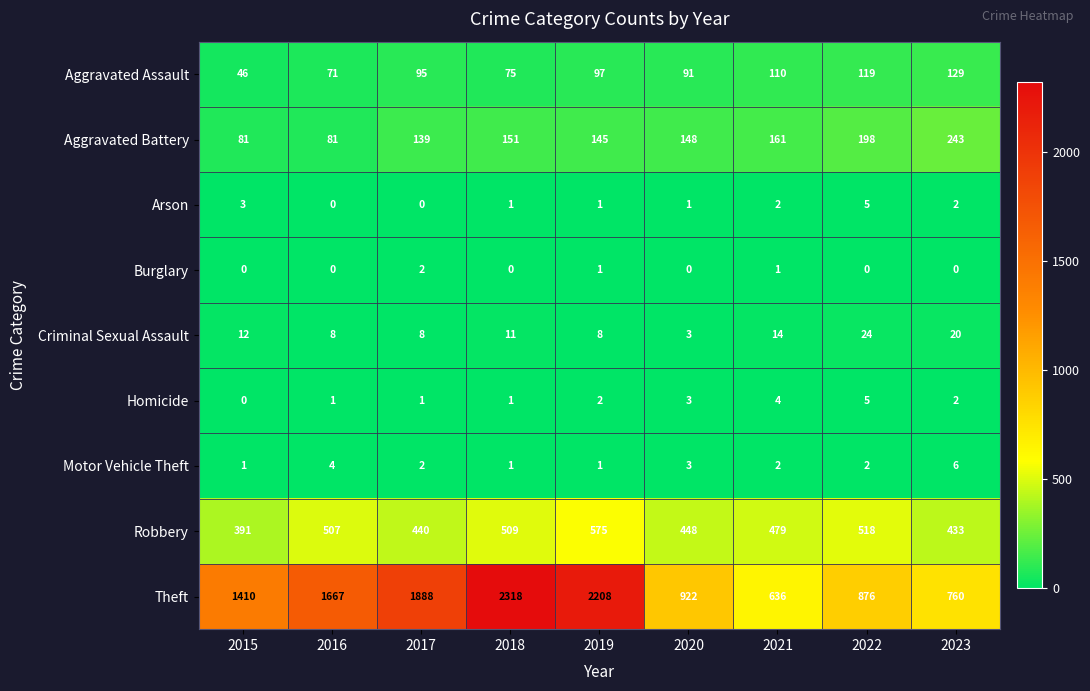

Is it true that Homicide equals 4 at 2021?

True